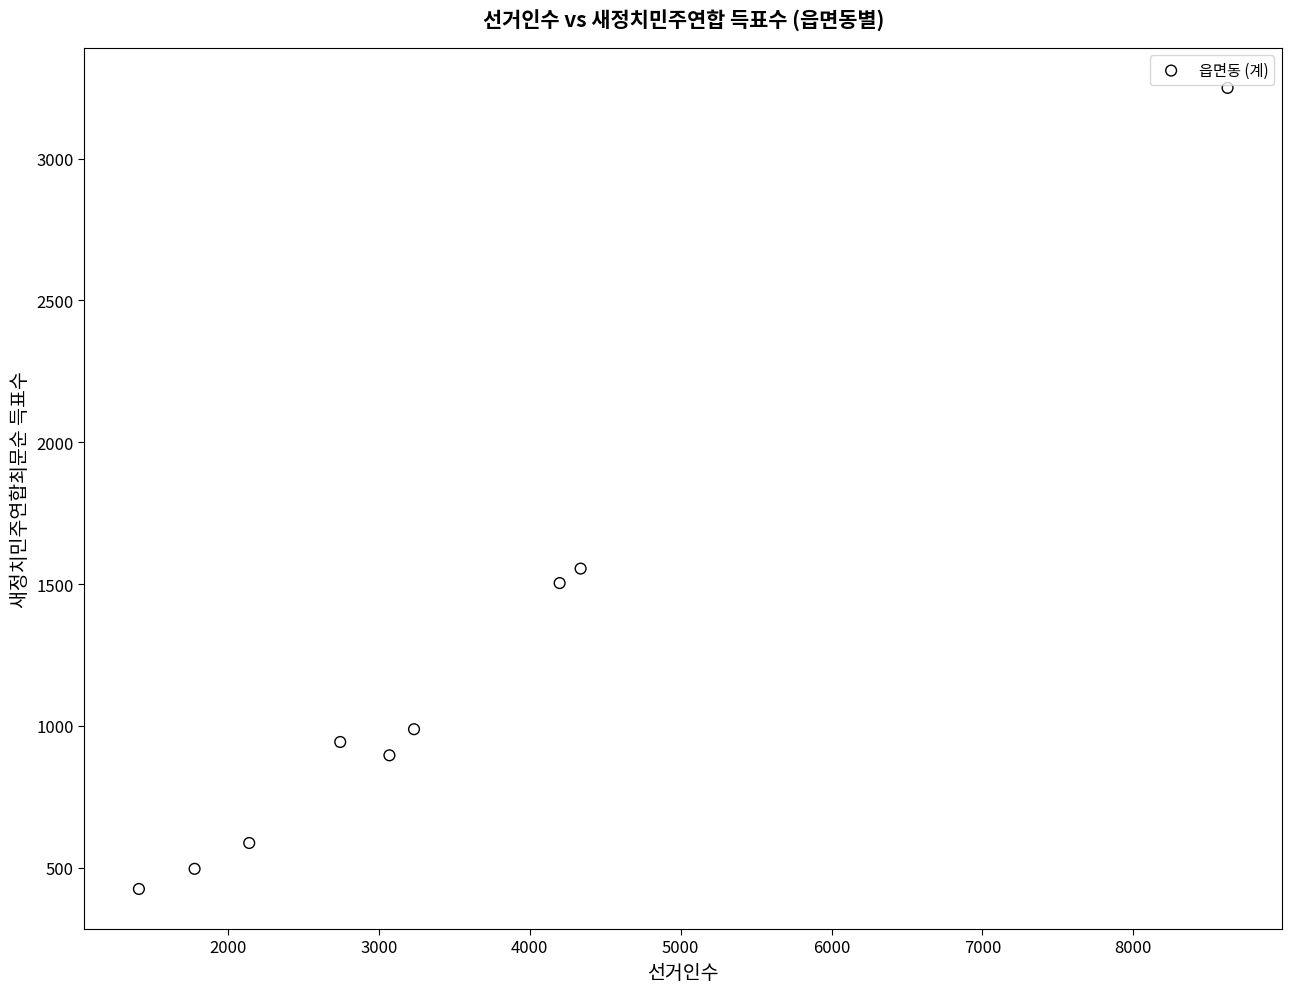

What Y value in the scatter plot is closest to 1837?

1555